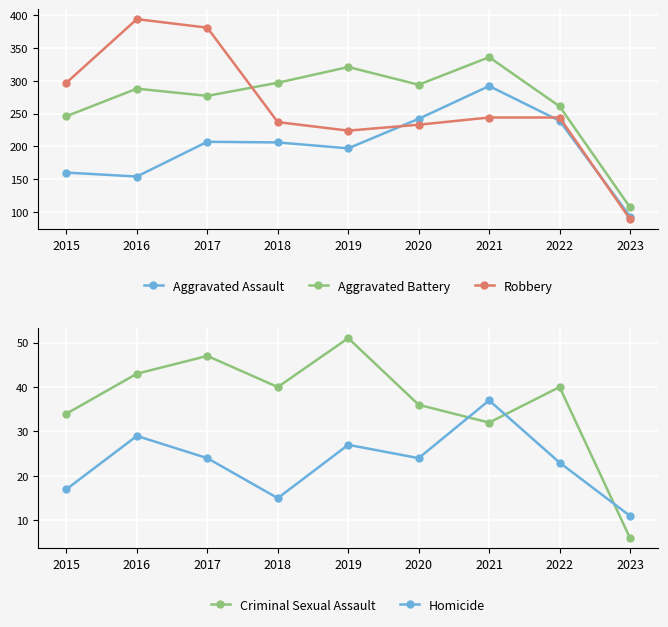

Reading left to right, what are all the values shown in this chart?

Aggravated Assault: 160	154	207	206	197	242	292	239	93
Aggravated Battery: 246	288	277	297	321	294	336	261	107
Robbery: 297	394	381	237	224	233	244	244	89
Criminal Sexual Assault: 34	43	47	40	51	36	32	40	6
Homicide: 17	29	24	15	27	24	37	23	11